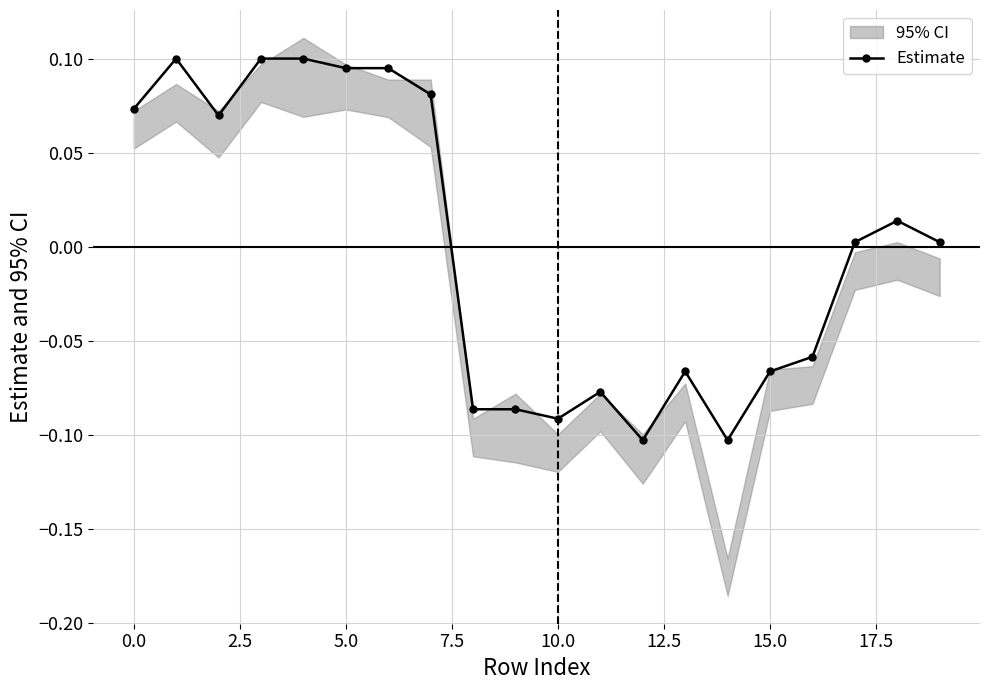

What is the difference between the values at 17 and 16?

0.1